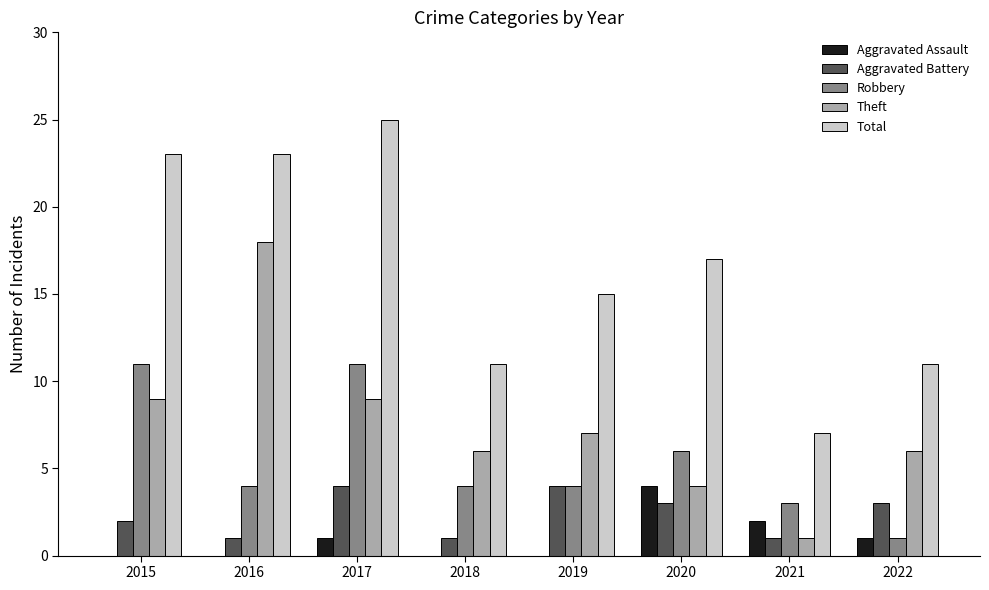

Is the value of Aggravated Assault at 2019 greater than the value of Aggravated Battery at 2016?

No